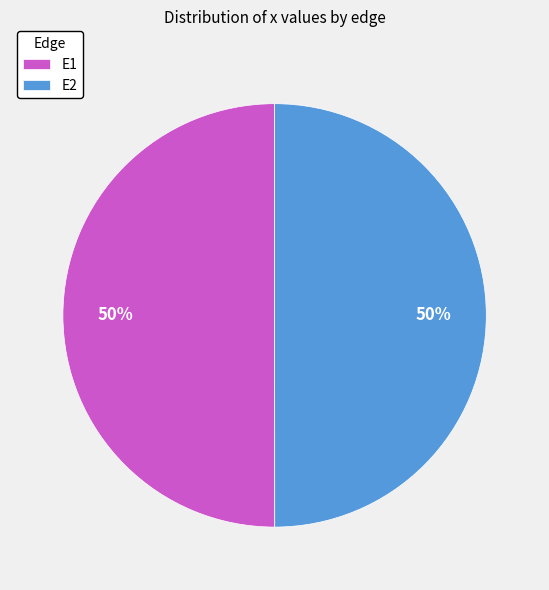

To the nearest percent, what is the average slice percentage?

50%